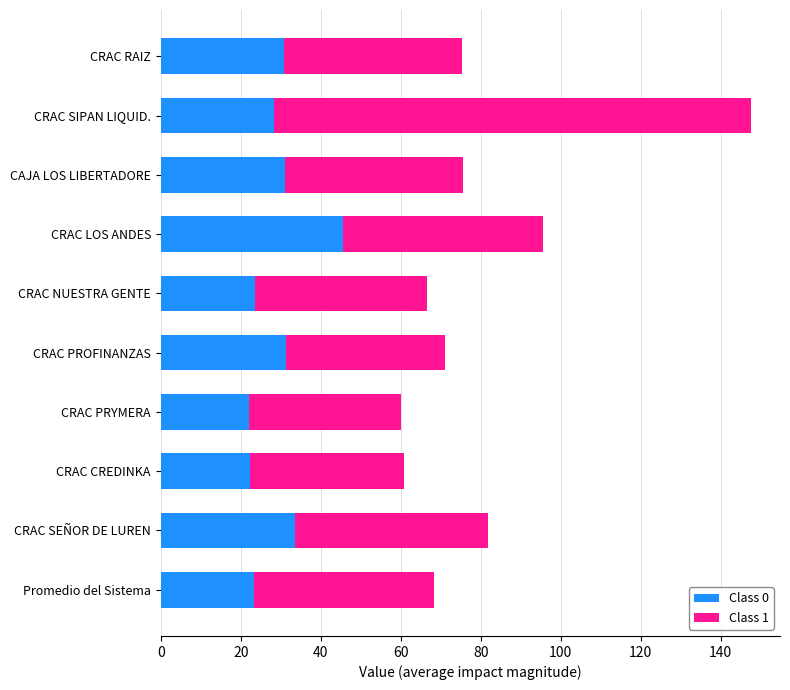

What is the highest value of the Class 0 series?

45.6